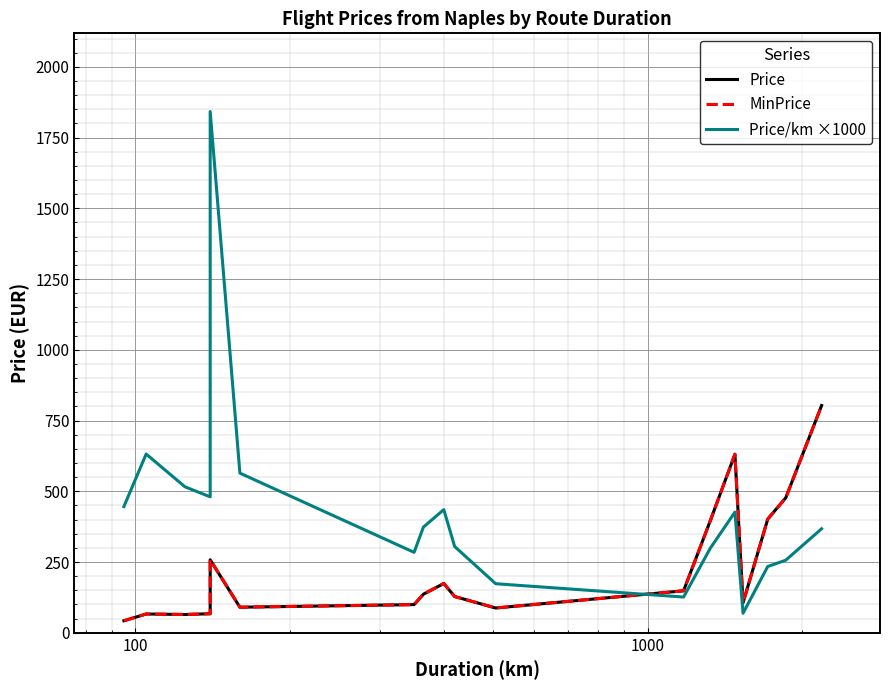

What is the value of the Price point at the 8th from the left?

136.3